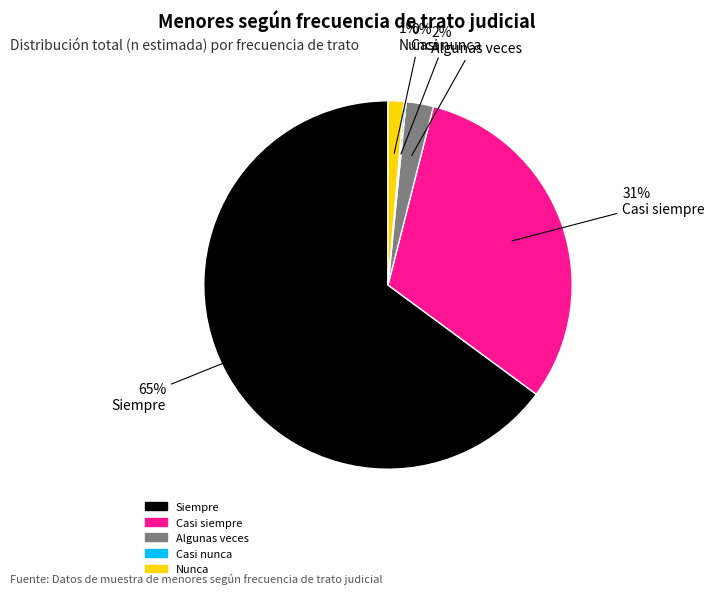

Do Casi siempre and Algunas veces together represent more than half of the pie?

No